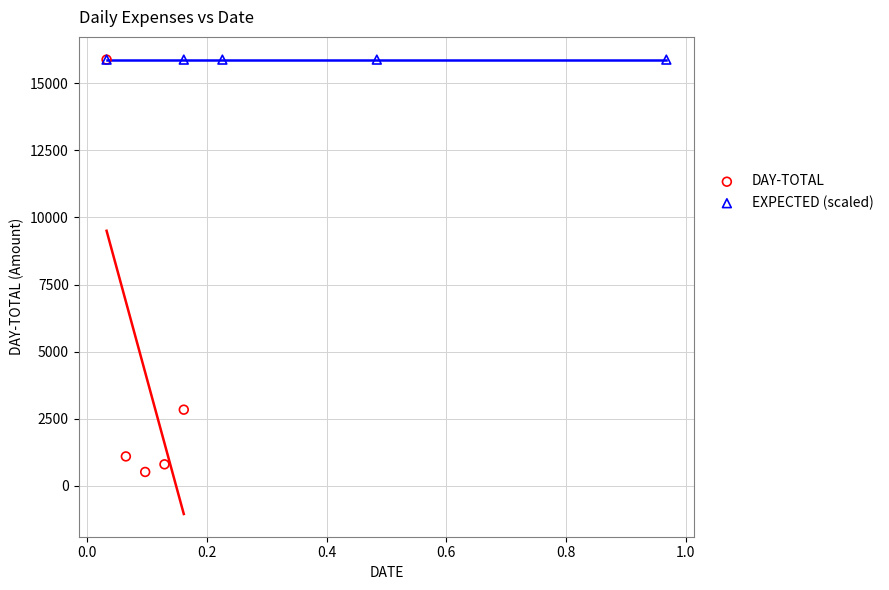

Which series contains the lowest Y value?

DAY-TOTAL